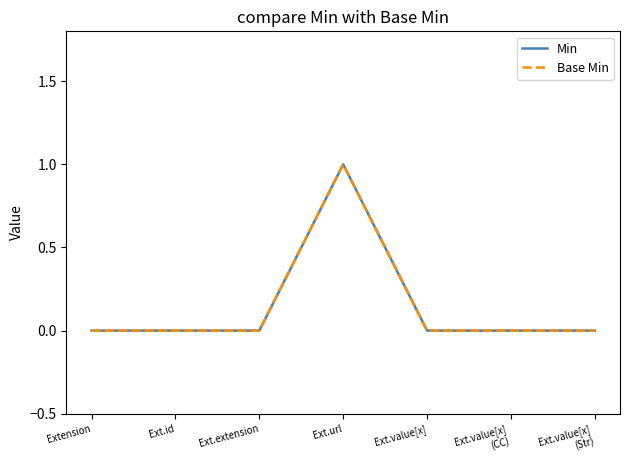

Which has a higher value, Ext.value[x]
(CC) or Ext.value[x]?

Ext.value[x]
(CC)